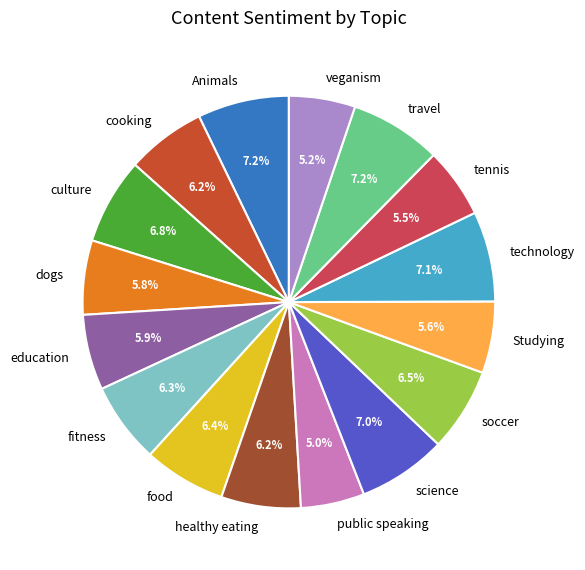

Does Studying represent more than half of the total?

No